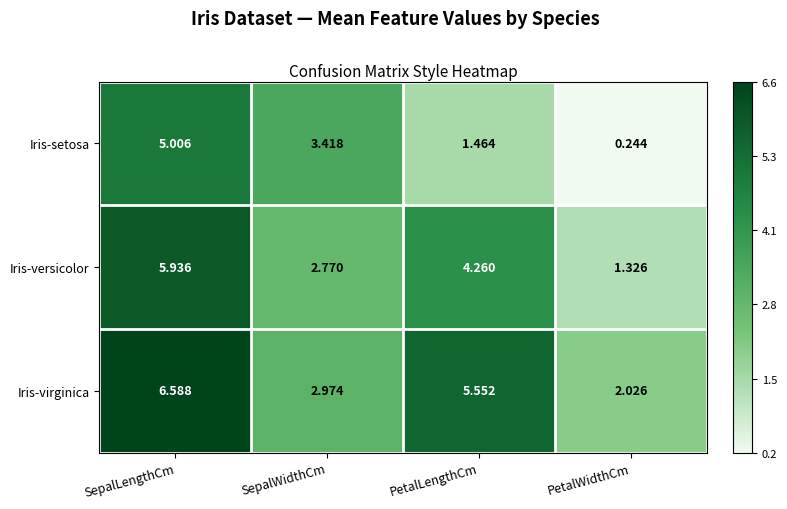

Which label corresponds to the smallest value in the chart?

PetalWidthCm